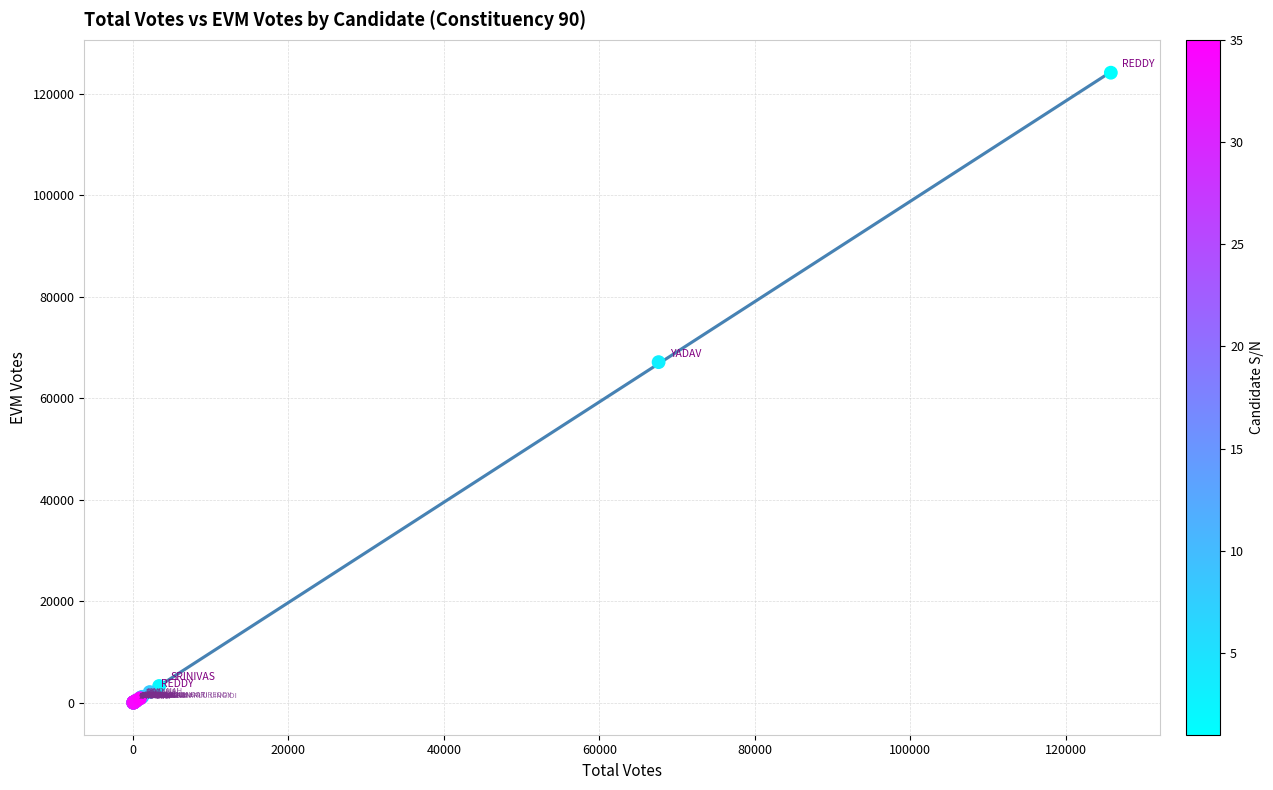

What Y value in the scatter plot is closest to 62066?

67104